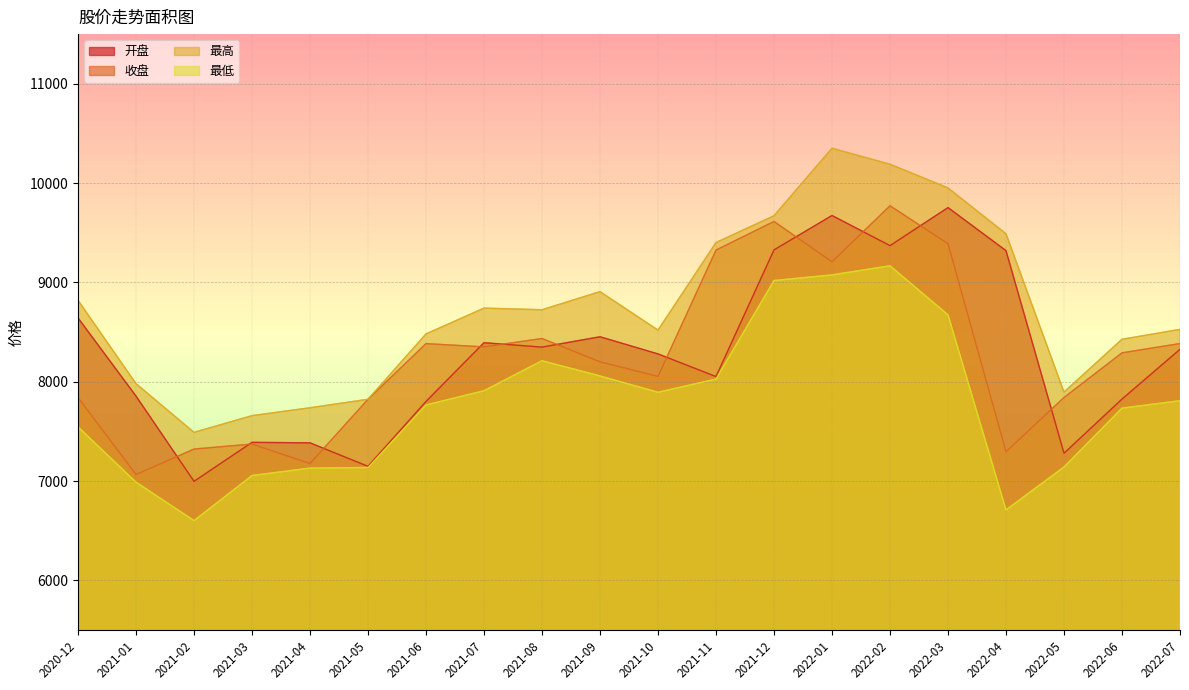

Reading right to left, extract all data points from this chart.

开盘: 8326.7	7825.6	7280.3	9319.9	9753.3	9370.2	9673.8	9327.5	8052.2	8280.0	8452.8	8348.7	8392.9	7802.0	7148.3	7384.8	7389.8	6997.5	7855.2	8642.2
收盘: 8384.4	8291.0	7841.4	7295.0	9389.3	9771.7	9207.4	9613.6	9325.6	8053.9	8200.5	8435.3	8350.8	8384.0	7823.3	7176.4	7372.8	7322.4	7066.1	7840.6
最高: 8527.1	8427.6	7895.7	9489.8	9951.5	10189.9	10351.0	9671.4	9401.5	8519.8	8907.2	8724.8	8741.1	8481.5	7823.3	7738.1	7658.7	7490.6	7980.5	8819.7
最低: 7809.0	7734.2	7141.5	6709.6	8673.4	9167.5	9075.5	9019.0	8026.8	7894.1	8058.2	8211.6	7909.9	7765.7	7136.8	7130.4	7055.8	6601.8	6988.7	7545.5